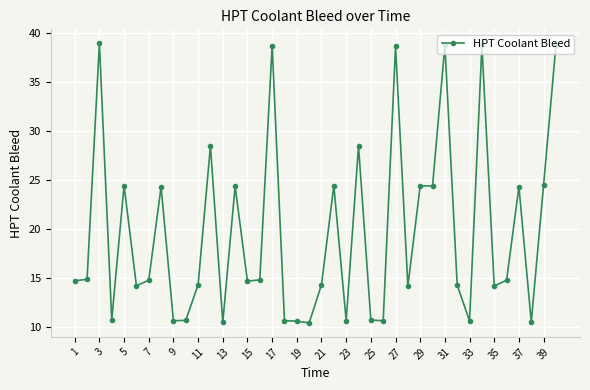

What is the maximum value shown in the chart?

39.0